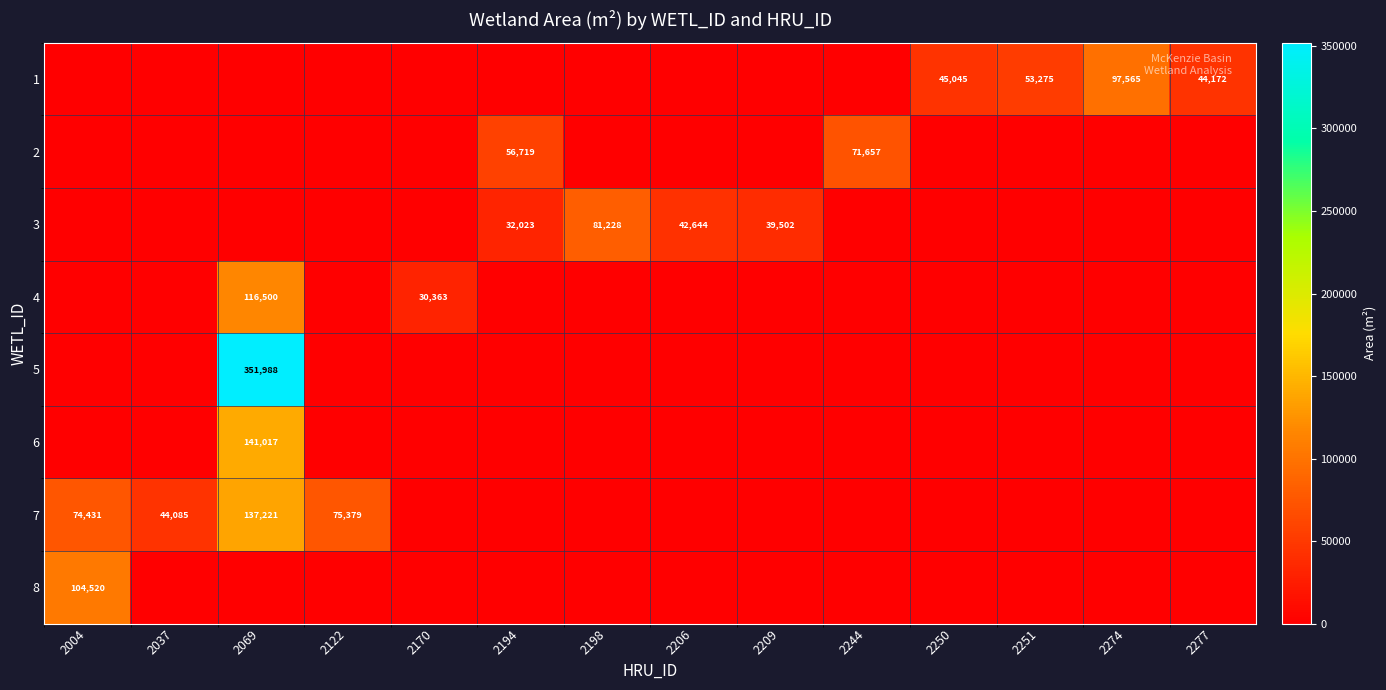

Is it true that 3 equals 19525 at 2198?

False